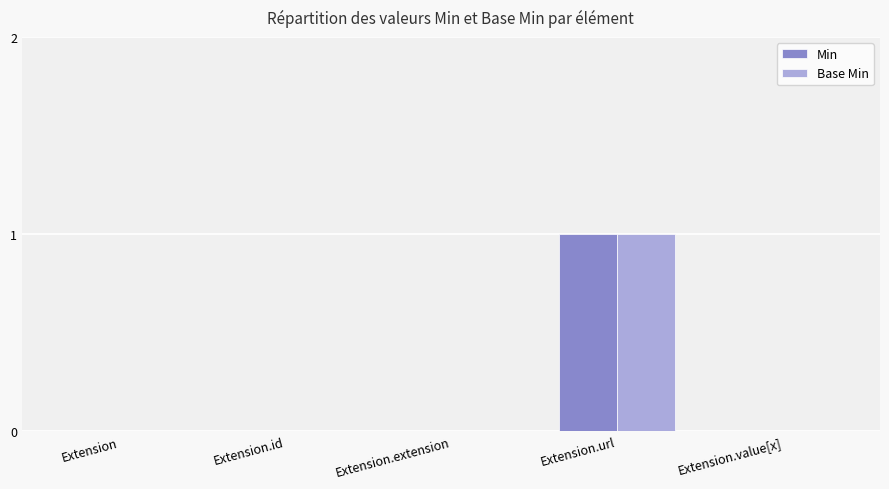

At which category is the sum across all series the highest?

Extension.url